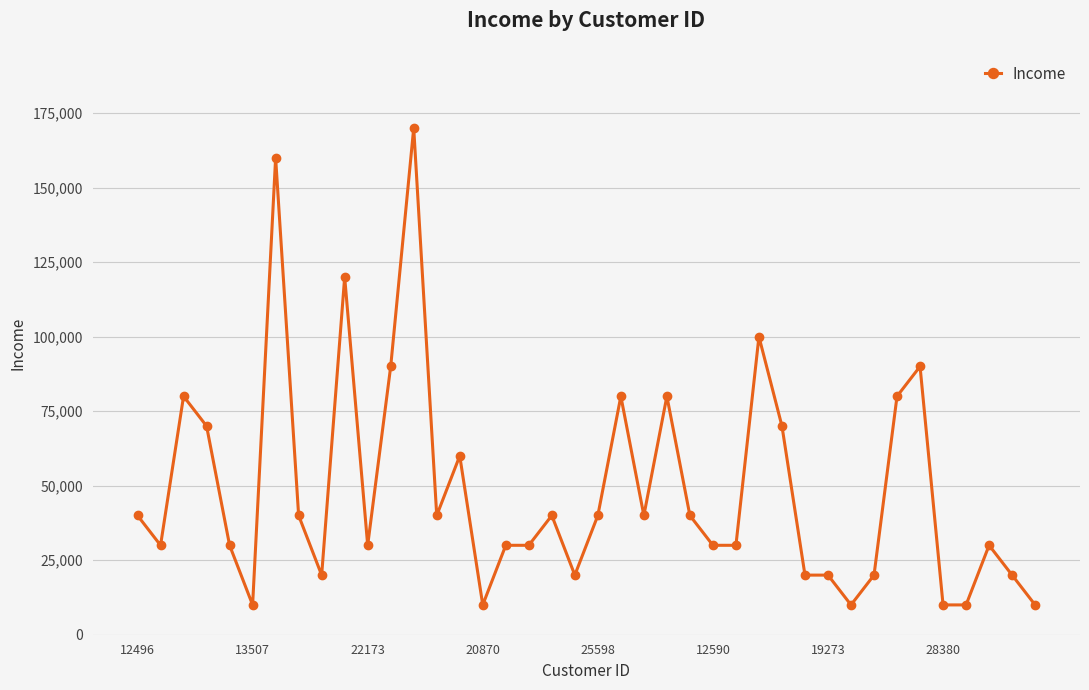

What is the maximum value shown in the chart?

170000